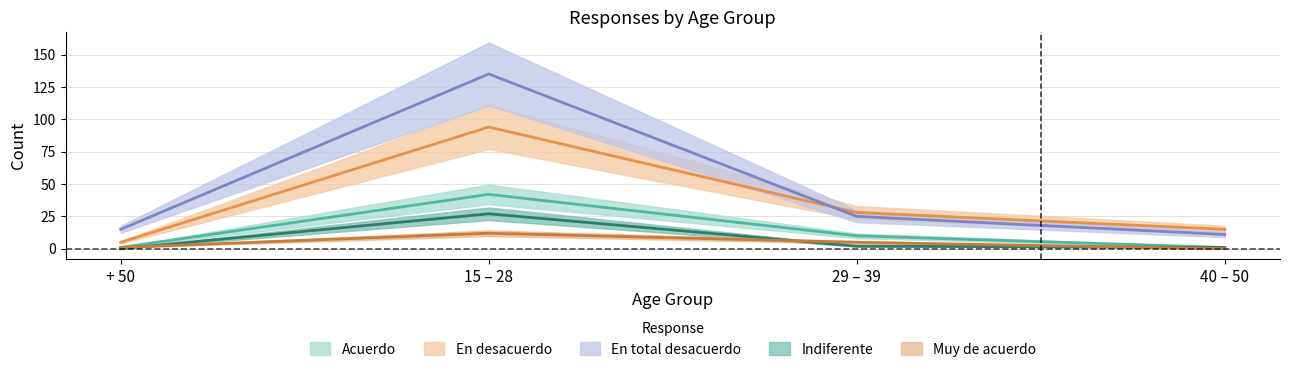

Which series has the largest total across all categories?

En total desacuerdo